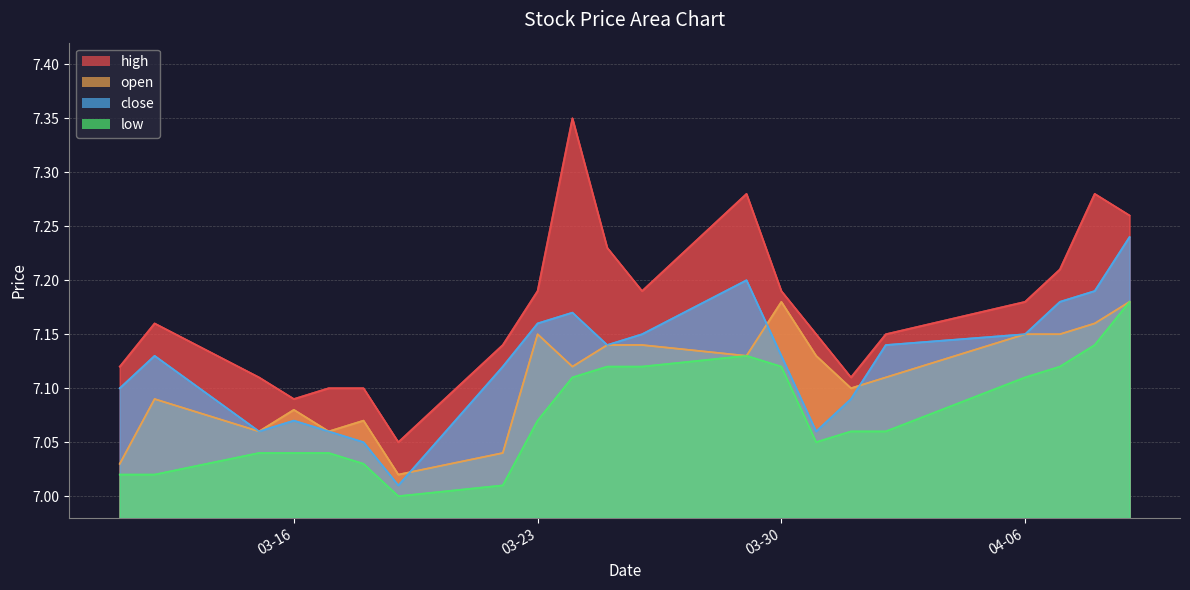

True or false: close and high intersect in this chart.

False